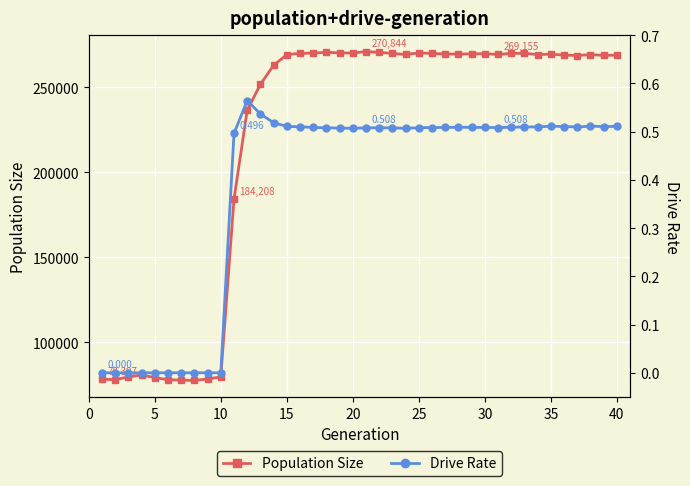

True or false: Population Size has more than 1 points higher than both neighbors.

True